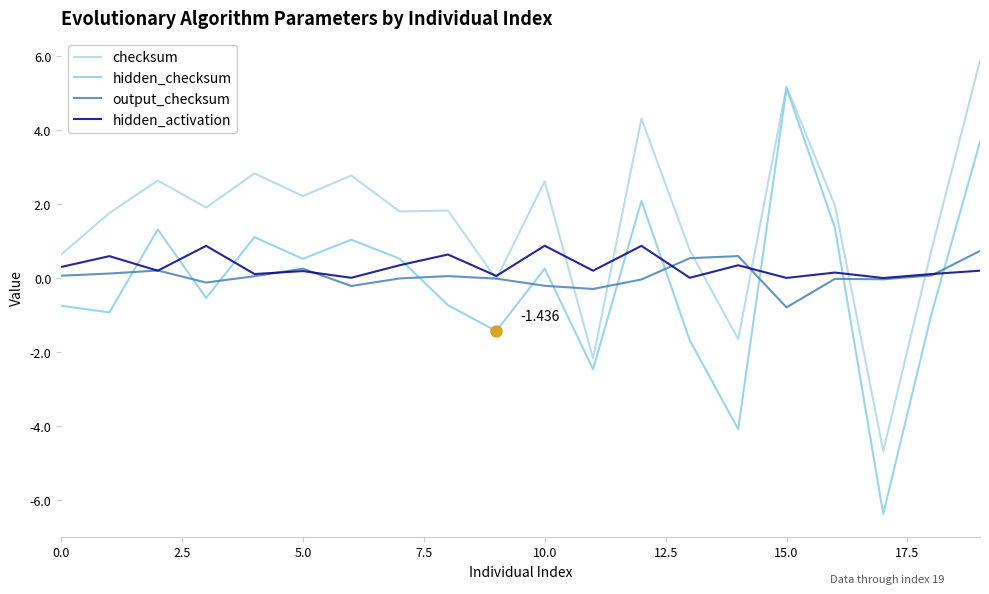

What is the difference between the maximum and minimum values in the checksum series?

10.6